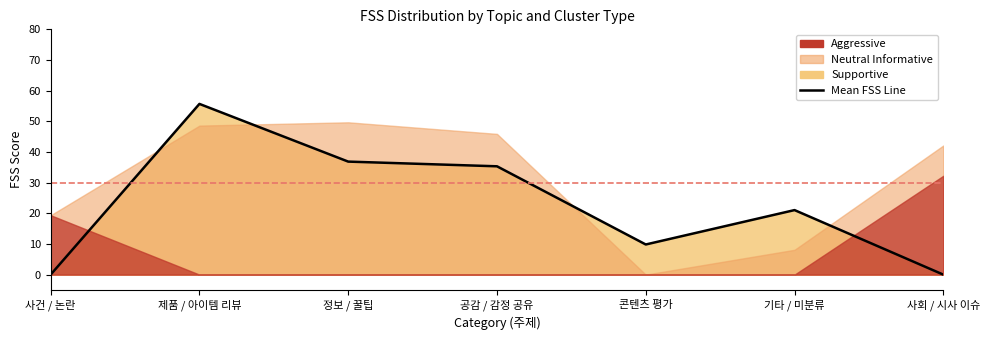

Rank the categories by value from highest to lowest.

제품 / 아이템 리뷰, 정보 / 꿀팁, 공감 / 감정 공유, 기타 / 미분류, 콘텐츠 평가, 사건 / 논란, 사회 / 시사 이슈